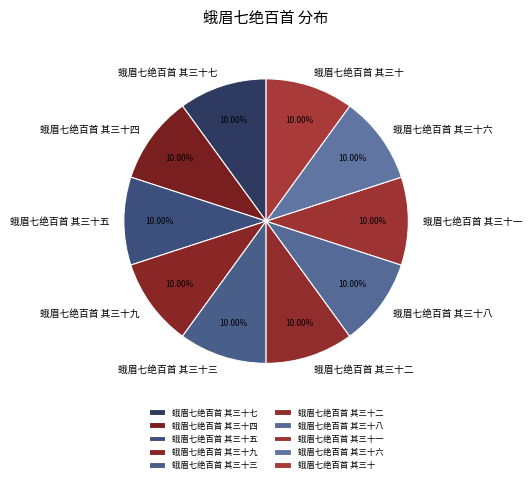

Approximately how many times larger is the value at 蛾眉七绝百首 其三十七 compared to 蛾眉七绝百首 其三十三?

1.0